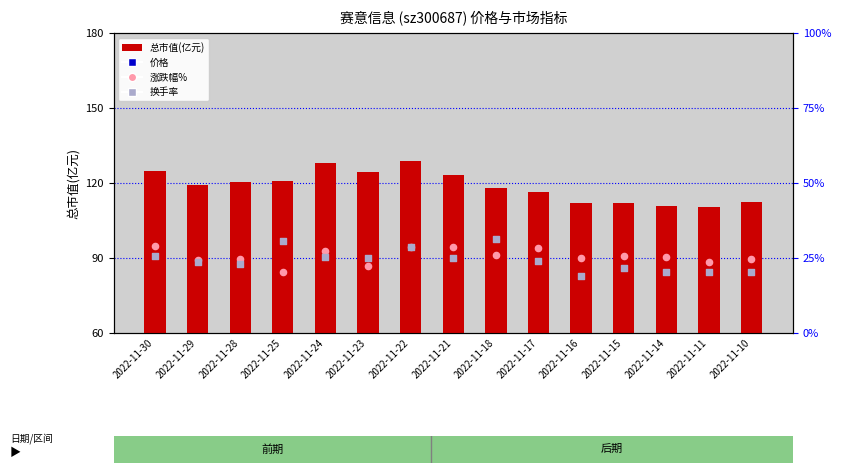

What are all the series names shown in the legend?

总市值(亿元), 价格, 涨跌幅%(偏移), 换手率(偏移)